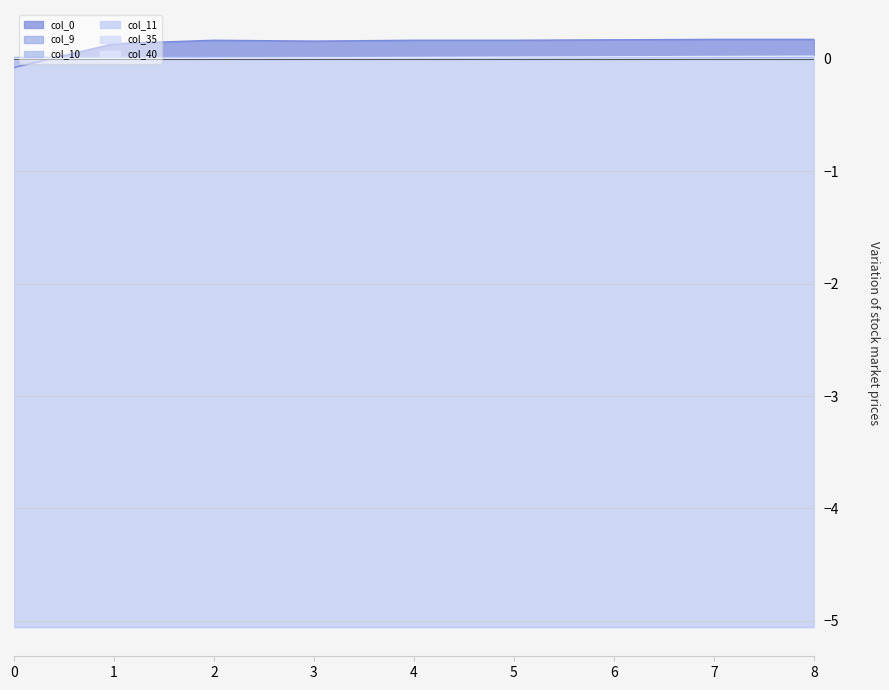

Reading left to right, transcribe all the data shown in this chart.

col_0: -0.1	0.1	0.2	0.2	0.2	0.2	0.2	0.2	0.2
col_9: 0.0	0.0	0.0	0.0	0.0	0.0	0.0	0.0	0.0
col_10: 0.0	0.0	0.0	0.0	0.0	0.0	0.0	0.0	0.0
col_11: -5.1	-5.1	-5.1	-5.1	-5.1	-5.1	-5.1	-5.1	-5.1
col_35: 0.0	0.0	0.0	0.0	0.0	0.0	0.0	0.0	0.0
col_40: 0.0	0.0	0.0	0.0	0.0	0.0	0.0	0.0	0.0